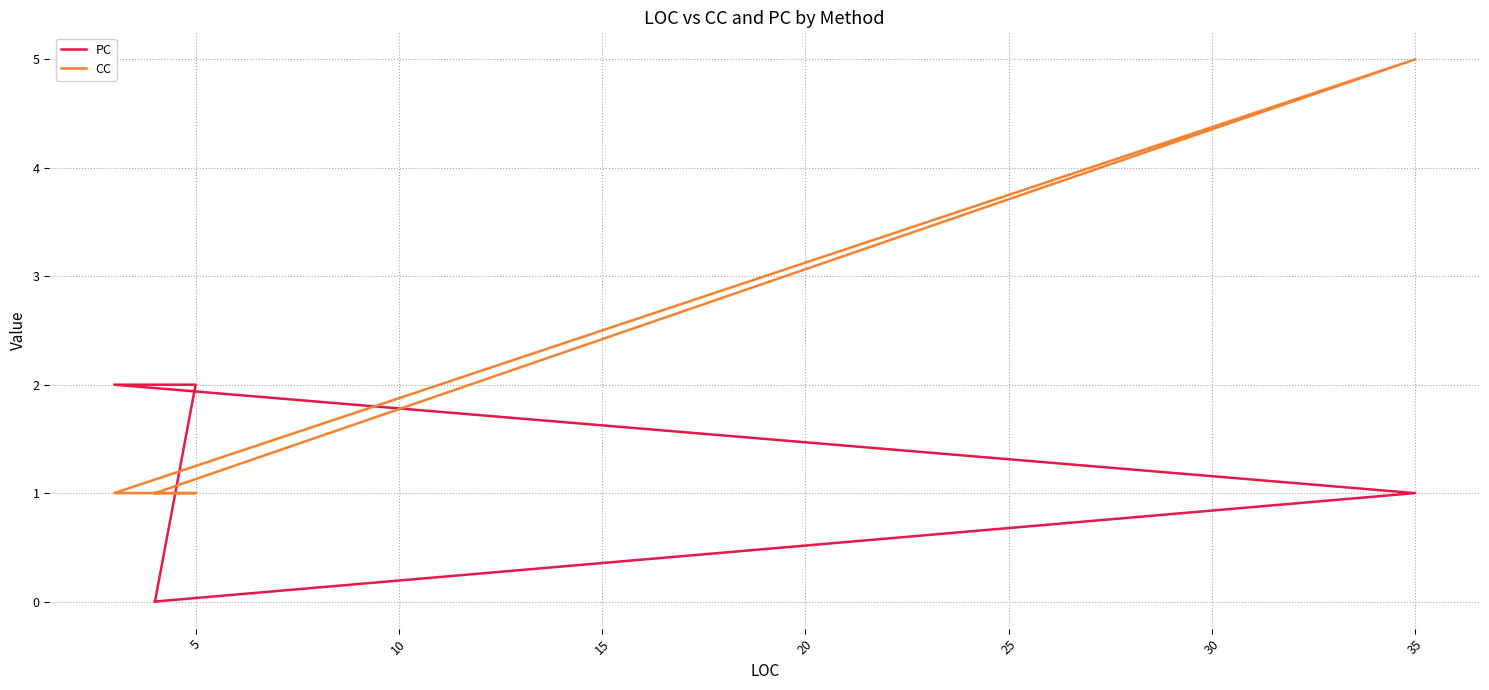

At how many categories does at least one series exceed 4?

1